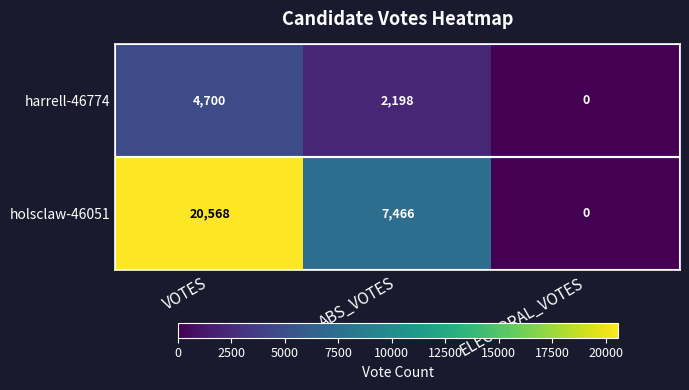

At how many categories does at least one series exceed 1828?

2